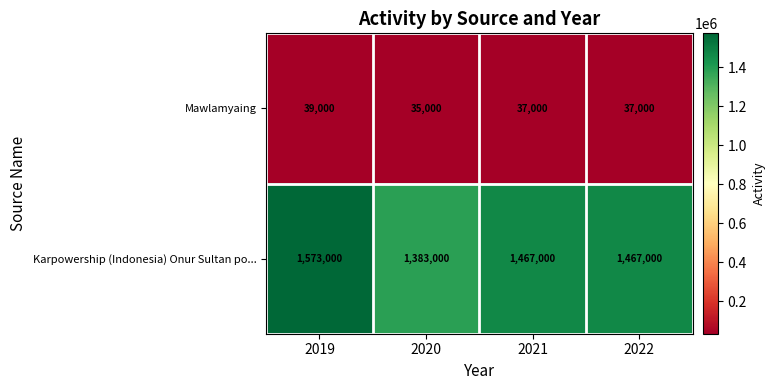

List the series in order of their peak value, highest first.

Karpowership (Indonesia) Onur Sultan po..., Mawlamyaing